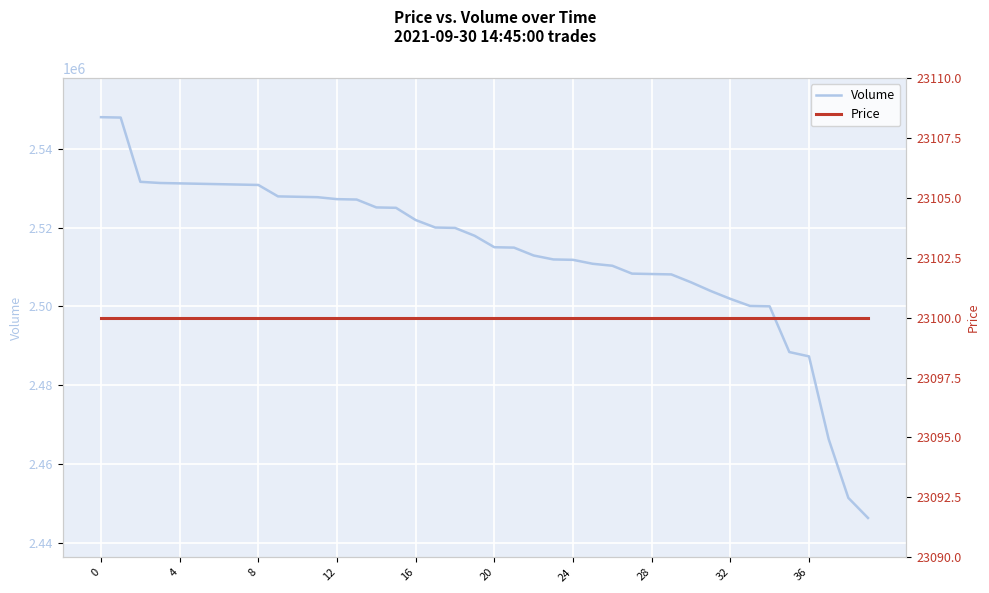

What is the maximum value for Volume?

2548000